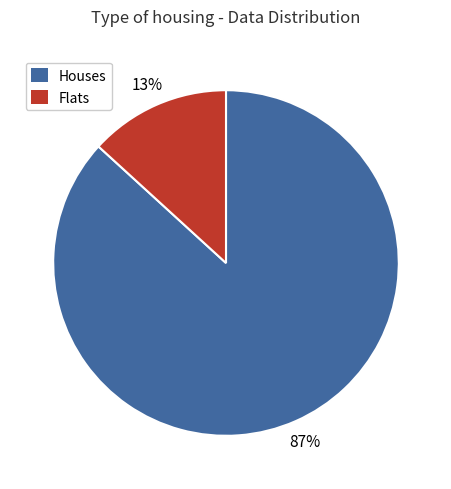

Is there any slice that represents more than half of the pie?

Yes